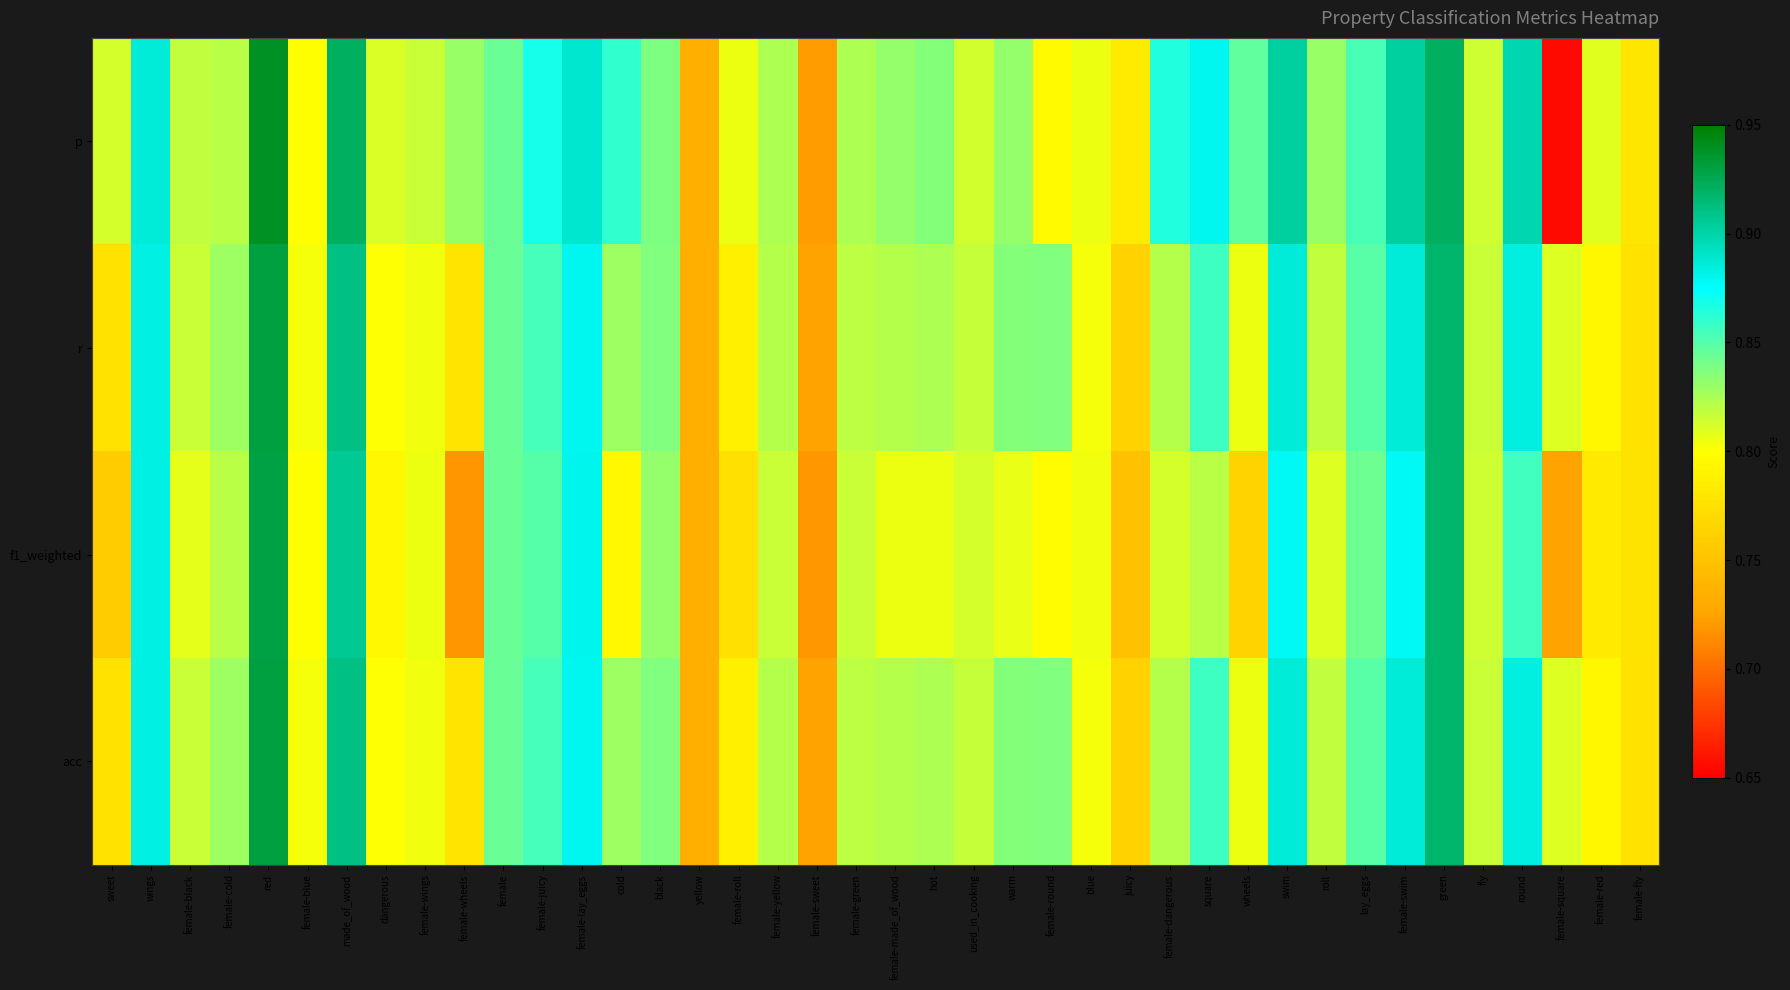

Reading left to right, extract all data points from this chart.

p: sweet=0.8	wings=0.9	female-black=0.8	female-cold=0.8	red=0.9	female-blue=0.8	made_of_wood=0.9	dangerous=0.8	female-wings=0.8	female-wheels=0.8	female=0.8	female-juicy=0.9	female-lay_eggs=0.9	cold=0.9	black=0.8	yellow=0.7	female-roll=0.8	female-yellow=0.8	female-sweet=0.7	female-green=0.8	female-made_of_wood=0.8	hot=0.8	used_in_cooking=0.8	warm=0.8	female-round=0.8	blue=0.8	juicy=0.8	female-dangerous=0.9	square=0.9	wheels=0.8	swim=0.9	roll=0.8	lay_eggs=0.9	female-swim=0.9	green=0.9	fly=0.8	round=0.9	female-square=0.7	female-red=0.8	female-fly=0.8
r: sweet=0.8	wings=0.9	female-black=0.8	female-cold=0.8	red=0.9	female-blue=0.8	made_of_wood=0.9	dangerous=0.8	female-wings=0.8	female-wheels=0.8	female=0.8	female-juicy=0.9	female-lay_eggs=0.9	cold=0.8	black=0.8	yellow=0.7	female-roll=0.8	female-yellow=0.8	female-sweet=0.7	female-green=0.8	female-made_of_wood=0.8	hot=0.8	used_in_cooking=0.8	warm=0.8	female-round=0.8	blue=0.8	juicy=0.8	female-dangerous=0.8	square=0.9	wheels=0.8	swim=0.9	roll=0.8	lay_eggs=0.8	female-swim=0.9	green=0.9	fly=0.8	round=0.9	female-square=0.8	female-red=0.8	female-fly=0.8
f1_weighted: sweet=0.8	wings=0.9	female-black=0.8	female-cold=0.8	red=0.9	female-blue=0.8	made_of_wood=0.9	dangerous=0.8	female-wings=0.8	female-wheels=0.7	female=0.8	female-juicy=0.8	female-lay_eggs=0.9	cold=0.8	black=0.8	yellow=0.7	female-roll=0.8	female-yellow=0.8	female-sweet=0.7	female-green=0.8	female-made_of_wood=0.8	hot=0.8	used_in_cooking=0.8	warm=0.8	female-round=0.8	blue=0.8	juicy=0.7	female-dangerous=0.8	square=0.8	wheels=0.8	swim=0.9	roll=0.8	lay_eggs=0.8	female-swim=0.9	green=0.9	fly=0.8	round=0.9	female-square=0.7	female-red=0.8	female-fly=0.8
acc: sweet=0.8	wings=0.9	female-black=0.8	female-cold=0.8	red=0.9	female-blue=0.8	made_of_wood=0.9	dangerous=0.8	female-wings=0.8	female-wheels=0.8	female=0.8	female-juicy=0.9	female-lay_eggs=0.9	cold=0.8	black=0.8	yellow=0.7	female-roll=0.8	female-yellow=0.8	female-sweet=0.7	female-green=0.8	female-made_of_wood=0.8	hot=0.8	used_in_cooking=0.8	warm=0.8	female-round=0.8	blue=0.8	juicy=0.8	female-dangerous=0.8	square=0.9	wheels=0.8	swim=0.9	roll=0.8	lay_eggs=0.8	female-swim=0.9	green=0.9	fly=0.8	round=0.9	female-square=0.8	female-red=0.8	female-fly=0.8